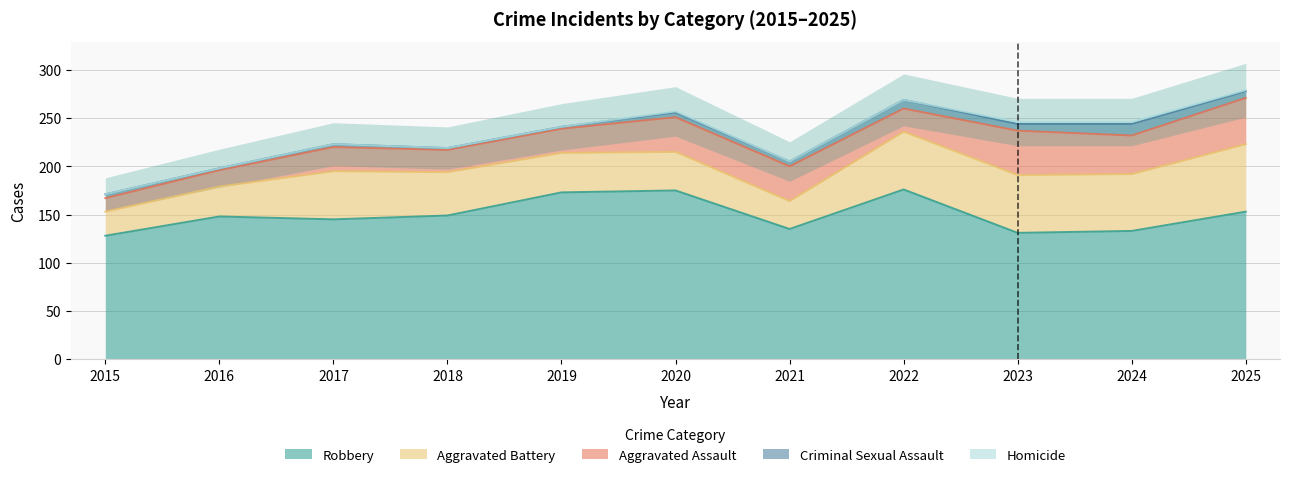

What is the total value across all series at 2021?

205